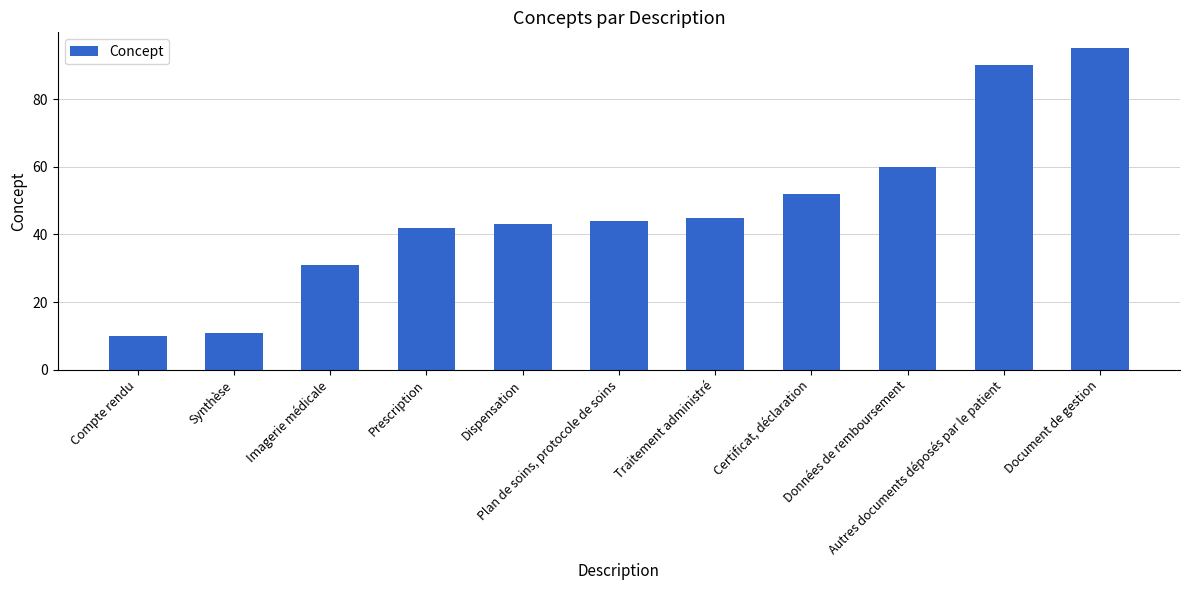

What is the maximum value shown in the chart?

95